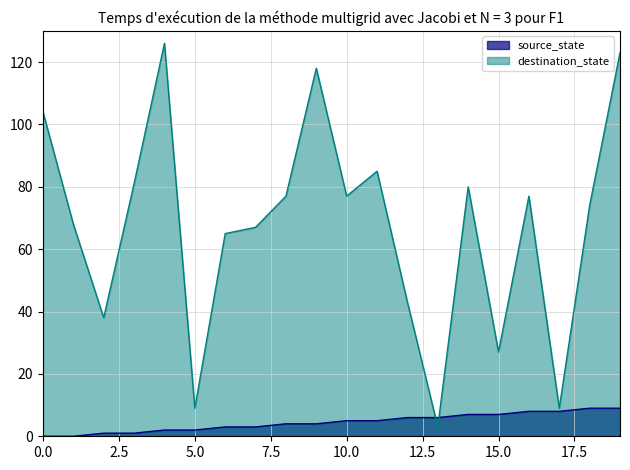

How many interior local peaks does the destination_state series have?

5